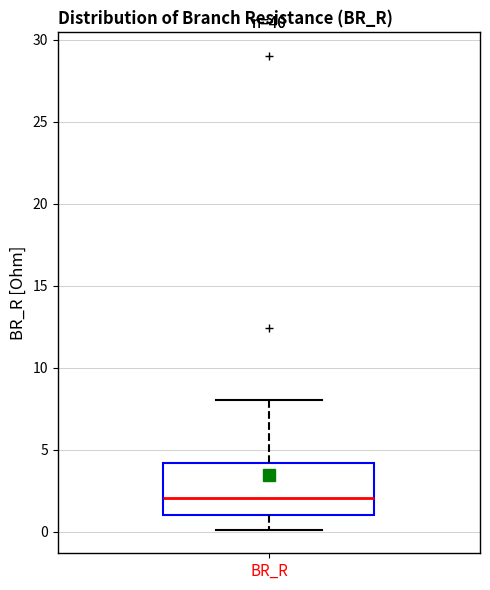

Where does the median line of the box for BR_R sit on the y-axis? The values are not printed on the chart, so give them approximately, as read against the axis.

2